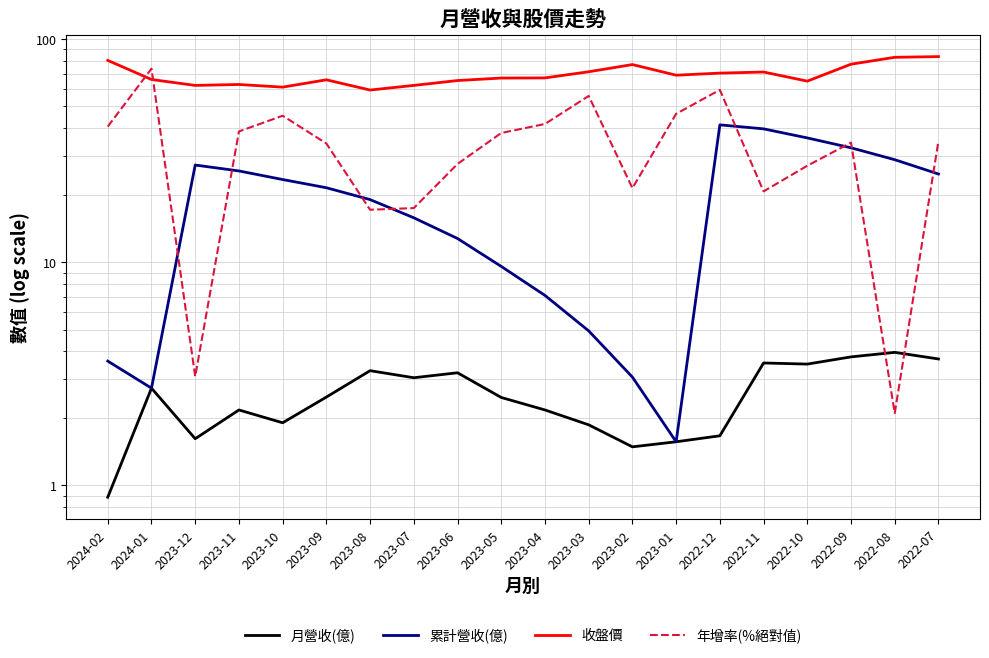

At how many categories does at least one series exceed 8?

20